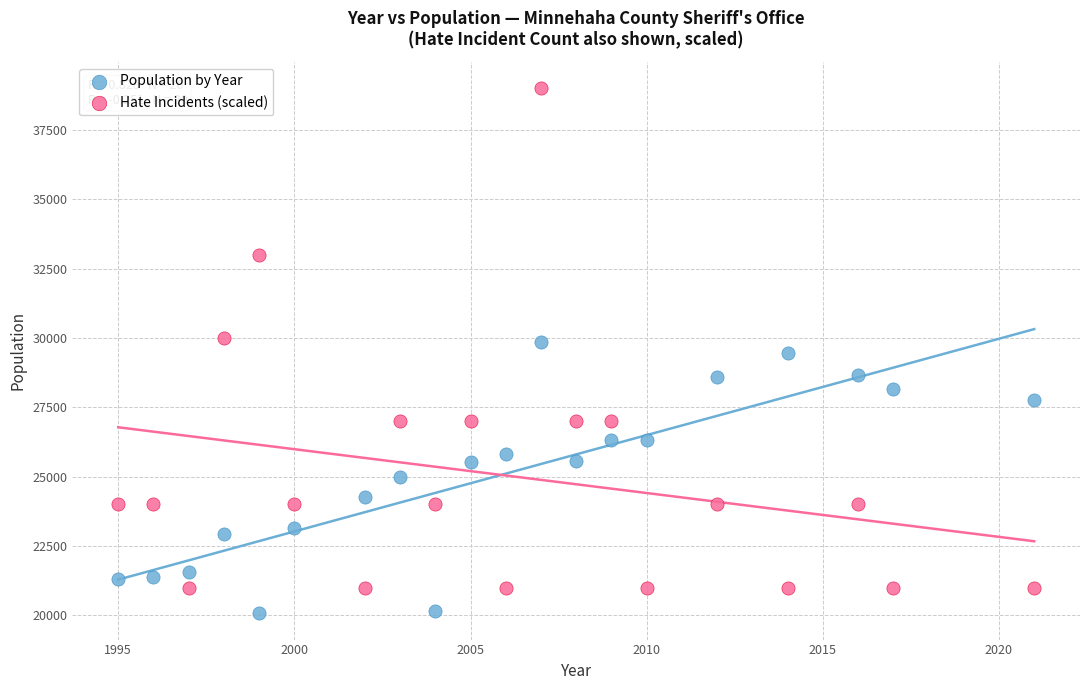

Across all data points, what is the range of X values (max minus min)?

26